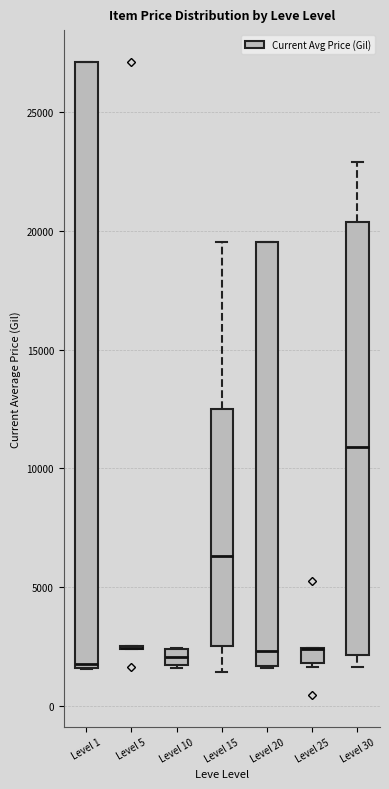

Which box is the tallest, from its lower edge to its upper edge?

Level 1